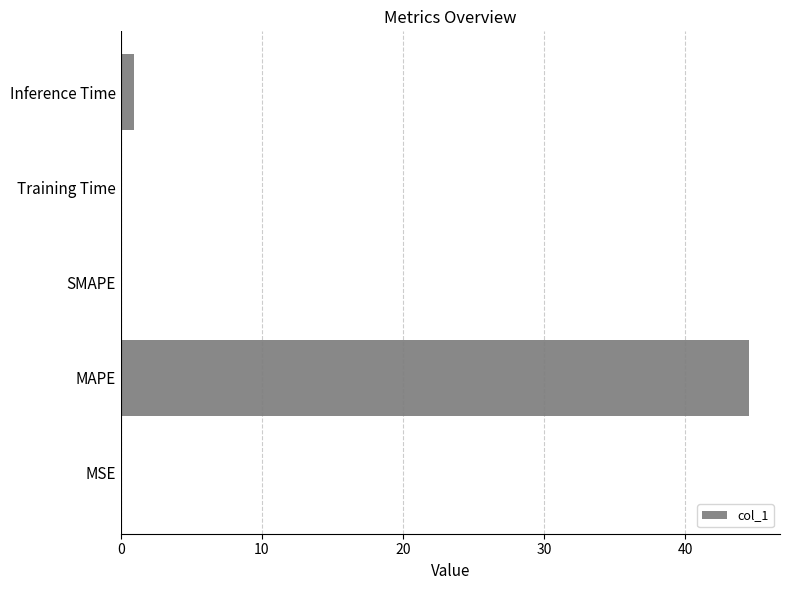

At which category does the chart reach its peak across all series?

MAPE